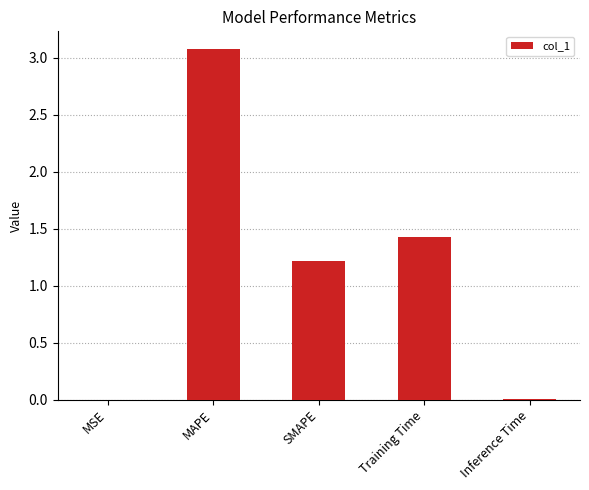

Read the value at Training Time.

1.4